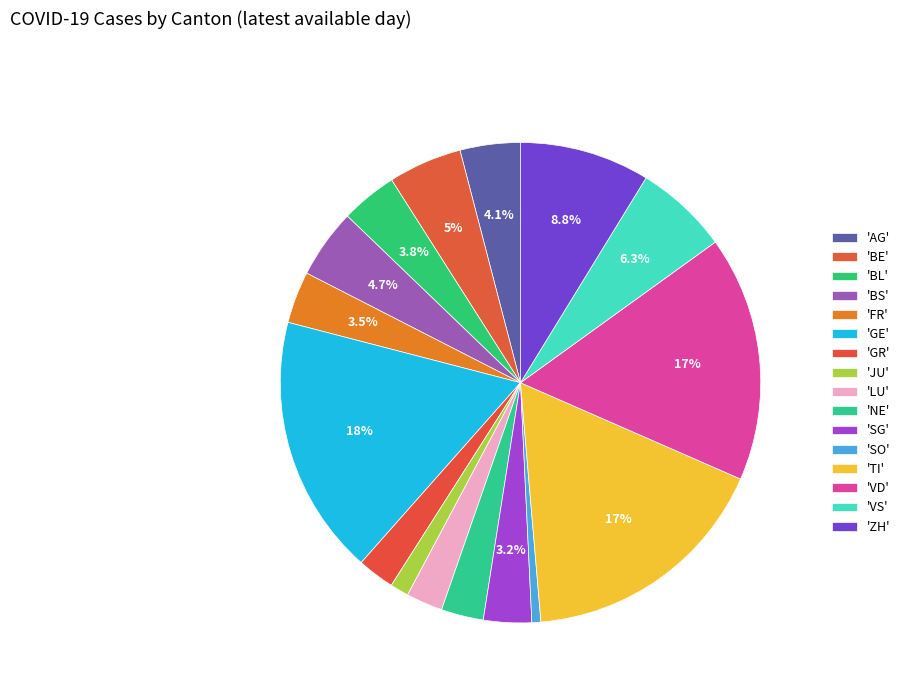

How many slices are in this pie chart?

16